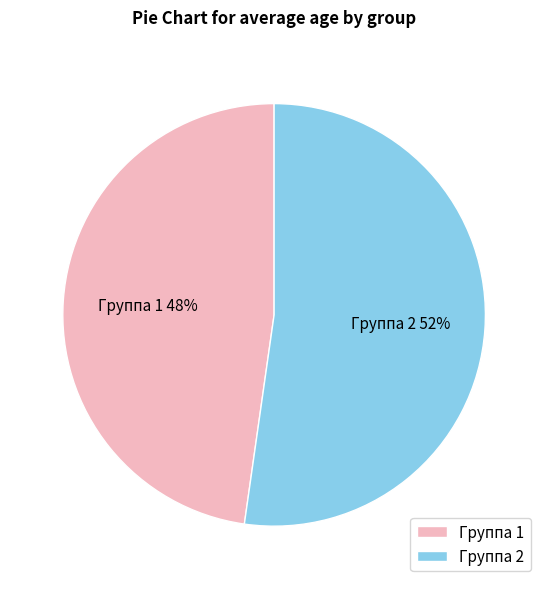

True or false: Группа 1 accounts for 48% of the total.

True